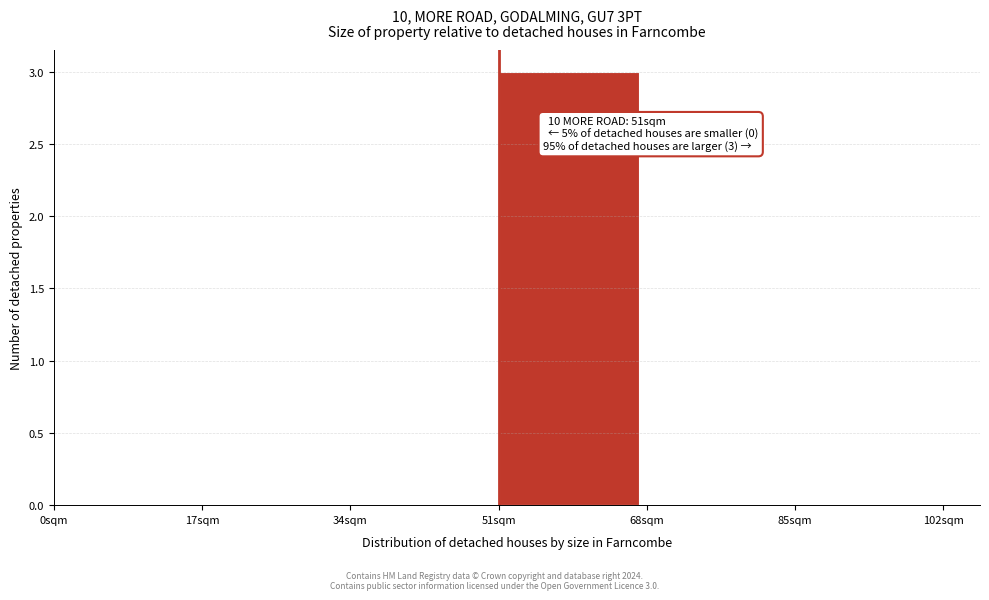

Over which range of the x-axis is the bar tallest?

51 to 68